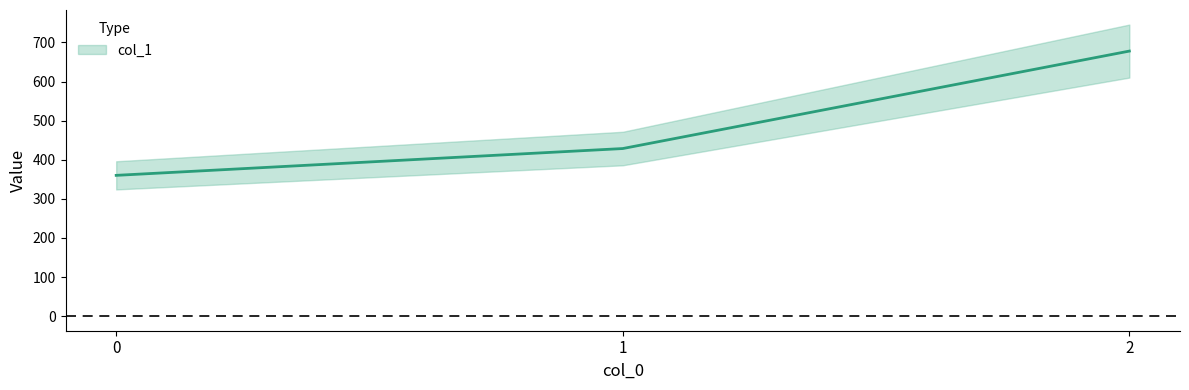

Where is the data nearest to the value 518?

1